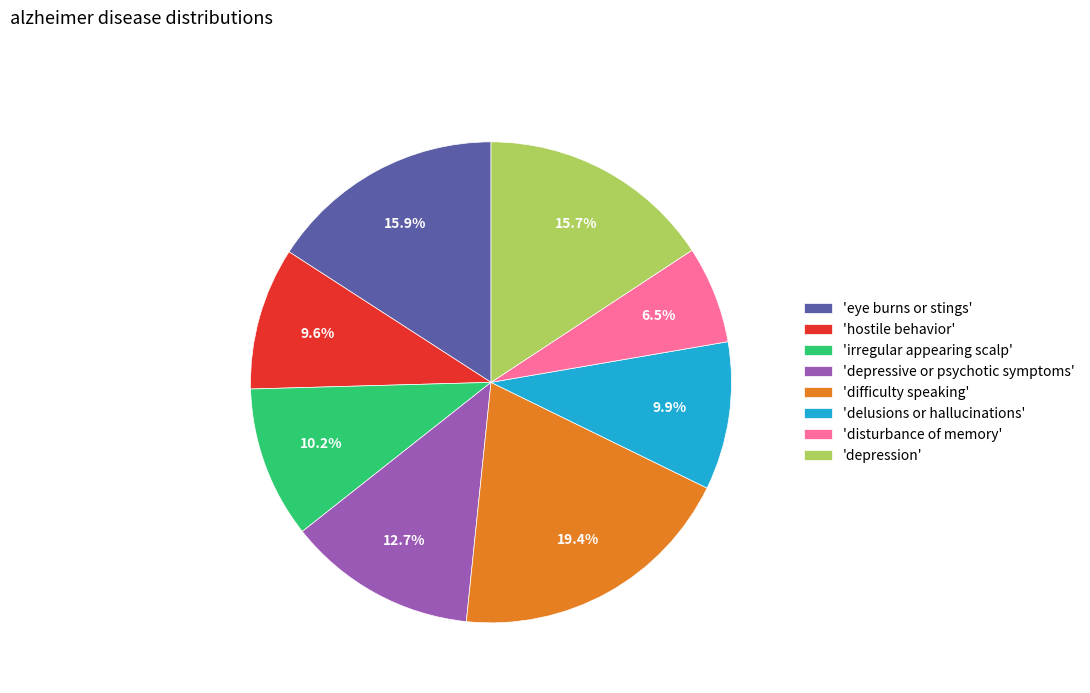

To the nearest percent, what is the difference between the largest and smallest slice percentages?

13%